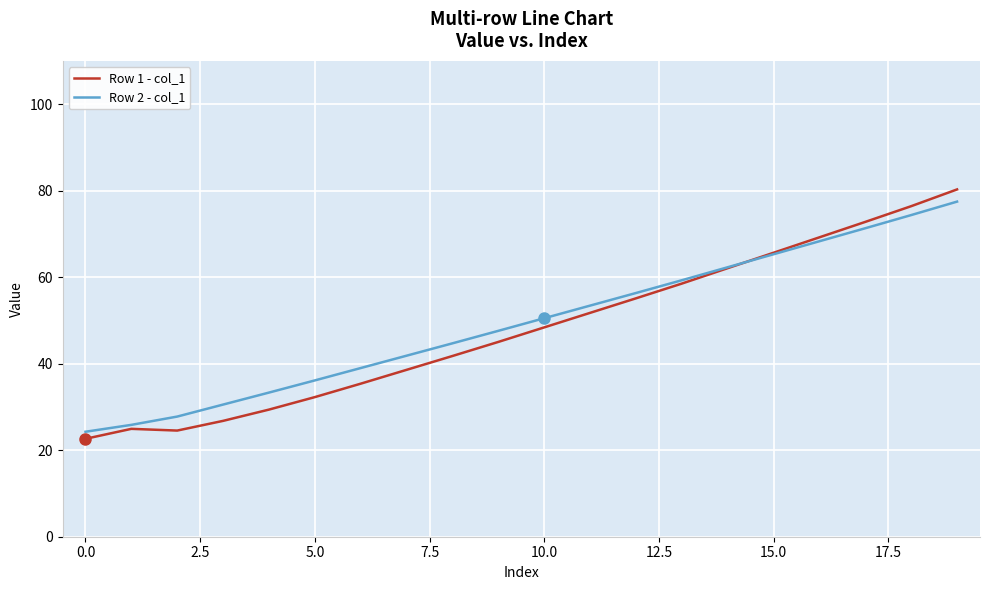

What is the highest value of the Row 2 - col_1 series?

77.5